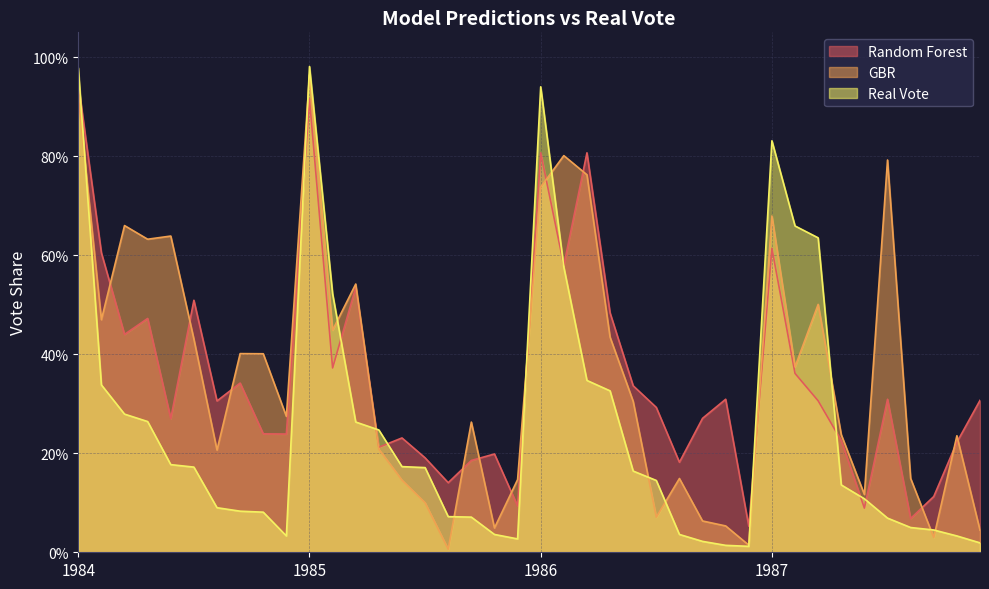

In GBR, how many points are lower than both neighbors (excluding endpoints)?

12